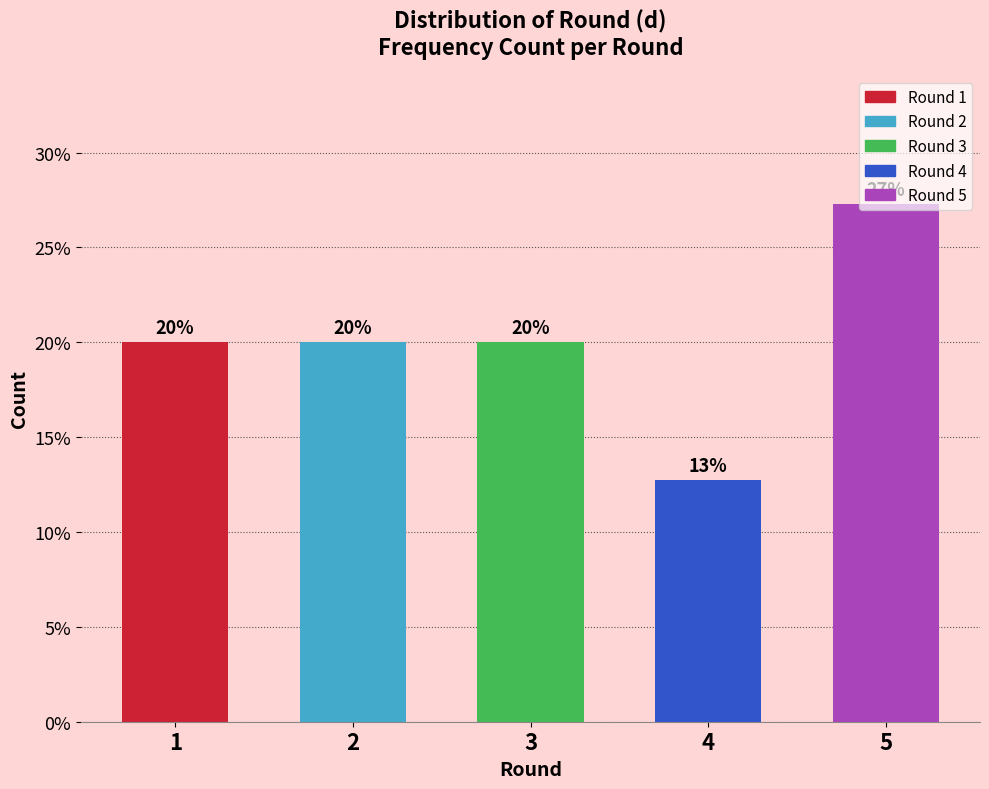

What is the value of the 2nd bar from the left?

20.0